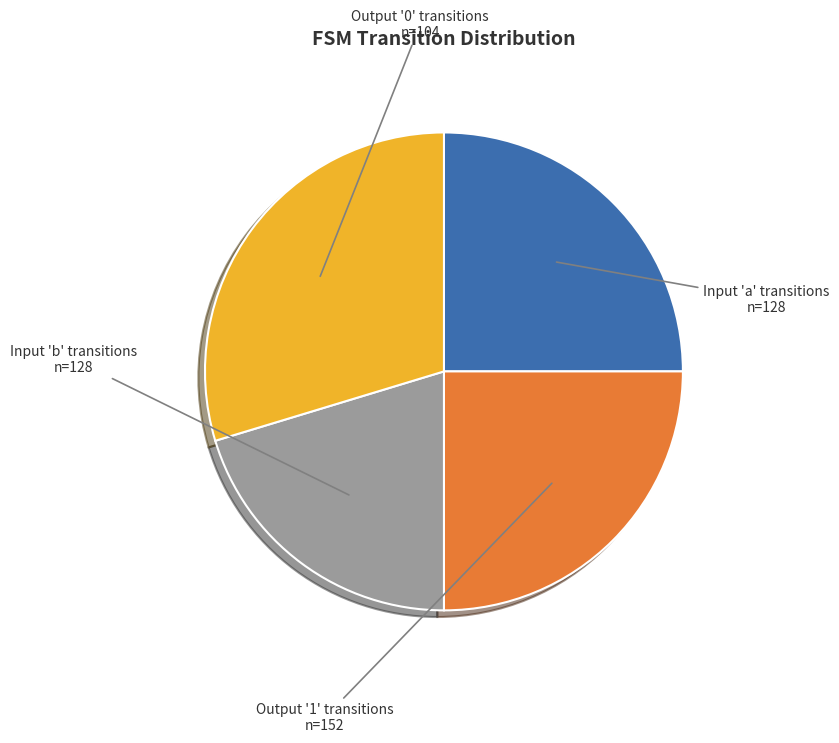

Does any single category account for the majority?

No